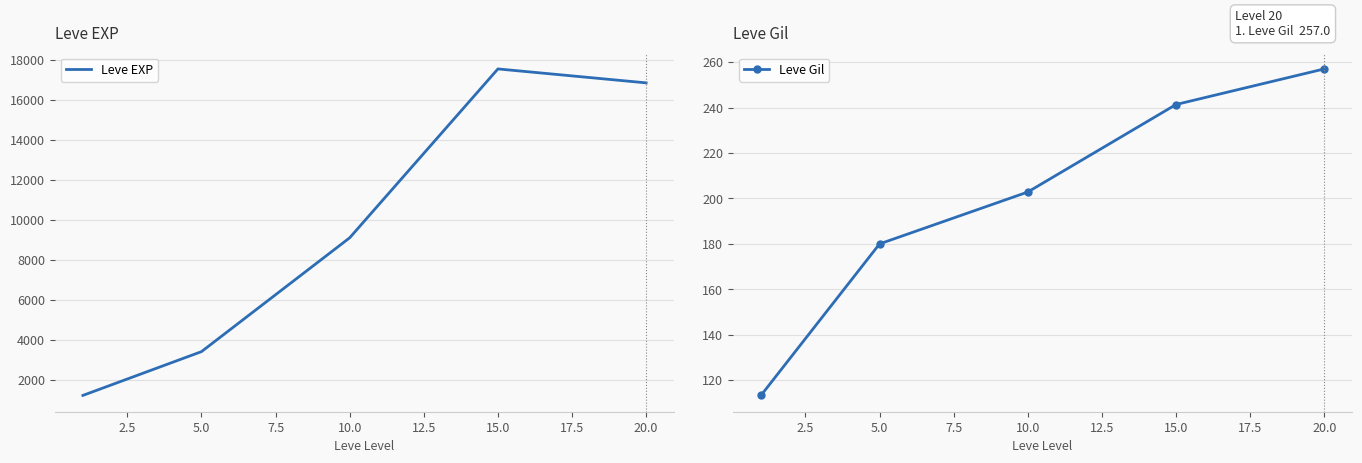

What is the lowest value of the Leve Gil series?

113.3